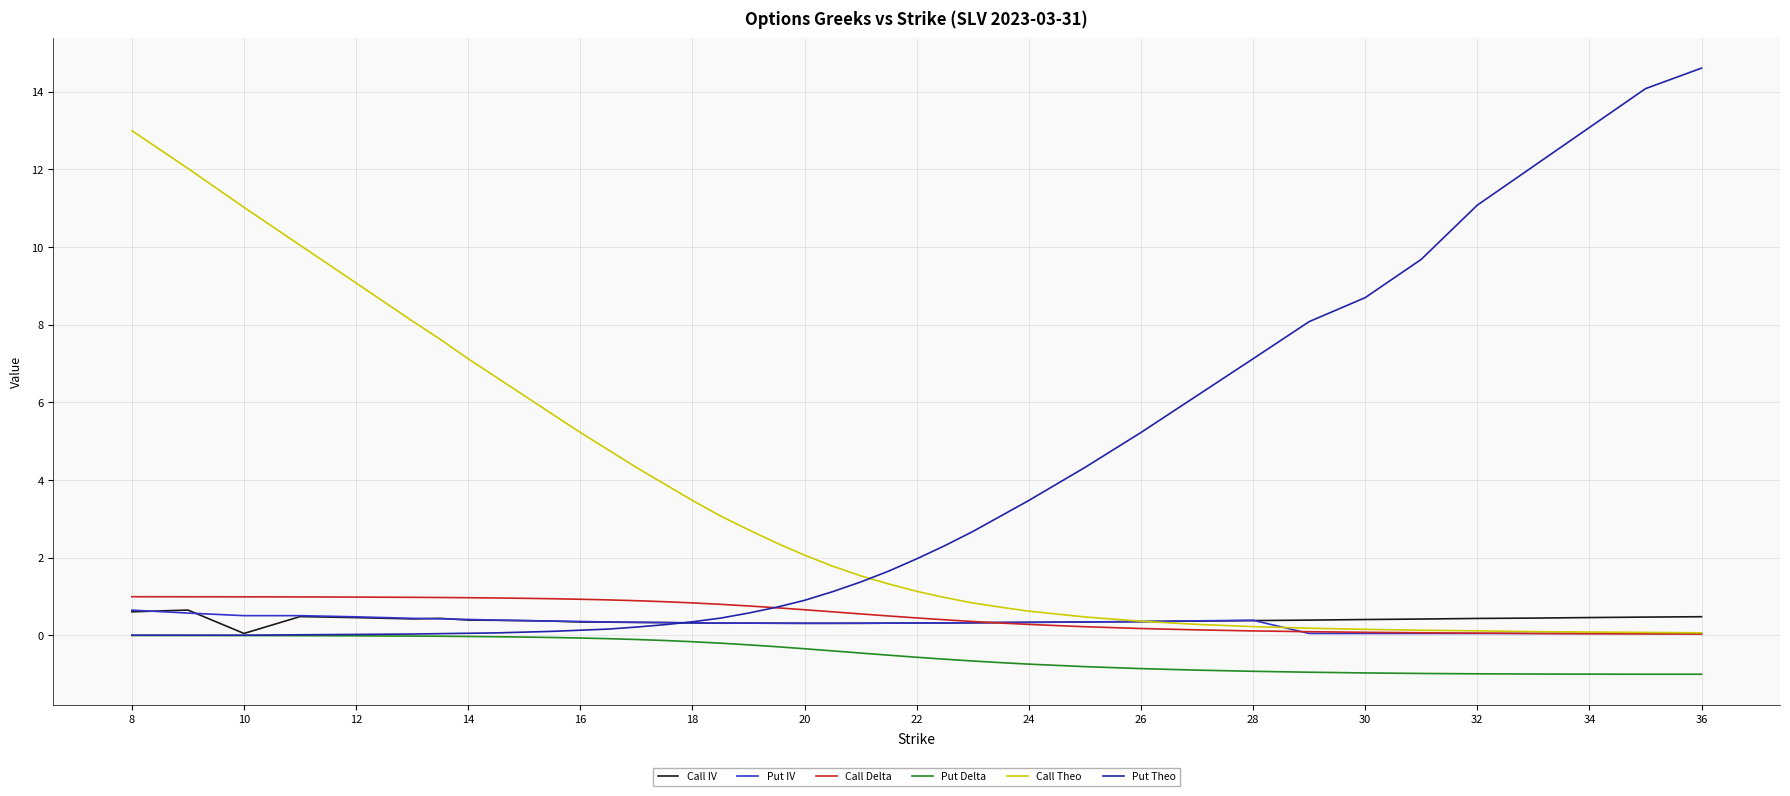

What is the minimum value shown in the chart?

-1.0